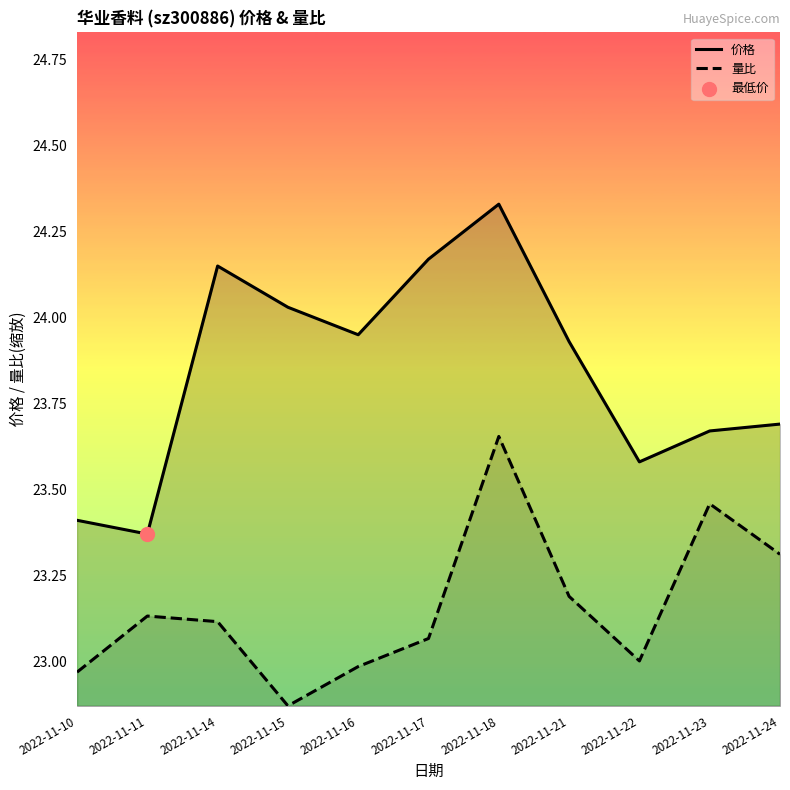

Which series has the widest spread of Y values?

价格